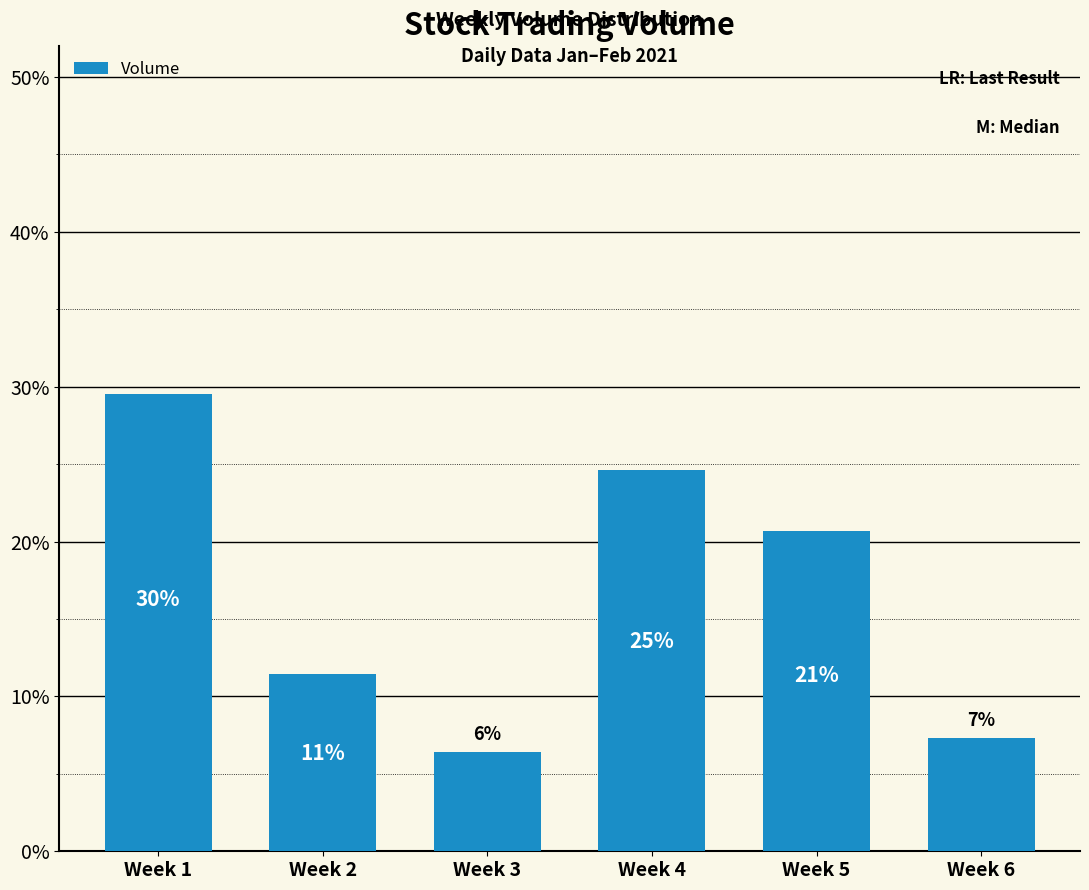

Are the bars horizontal?

No